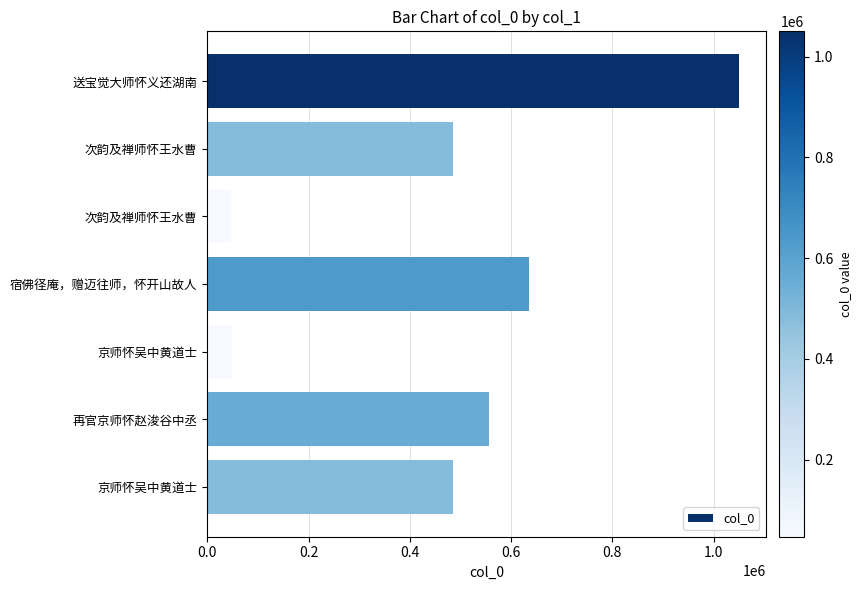

Does the chart contain any negative values?

No